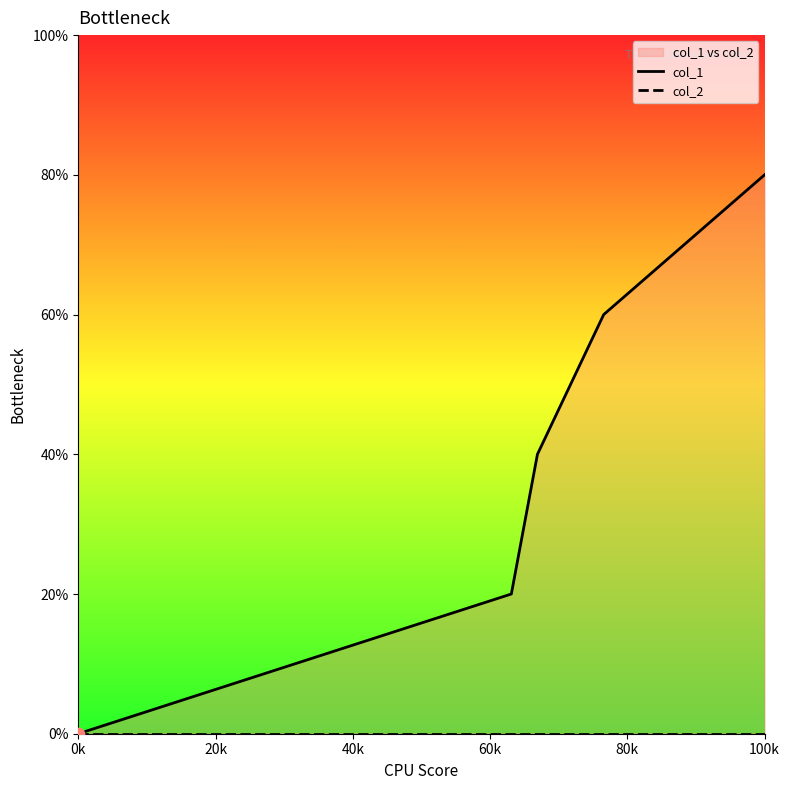

Which series has the largest Y range (max minus min)?

col_1